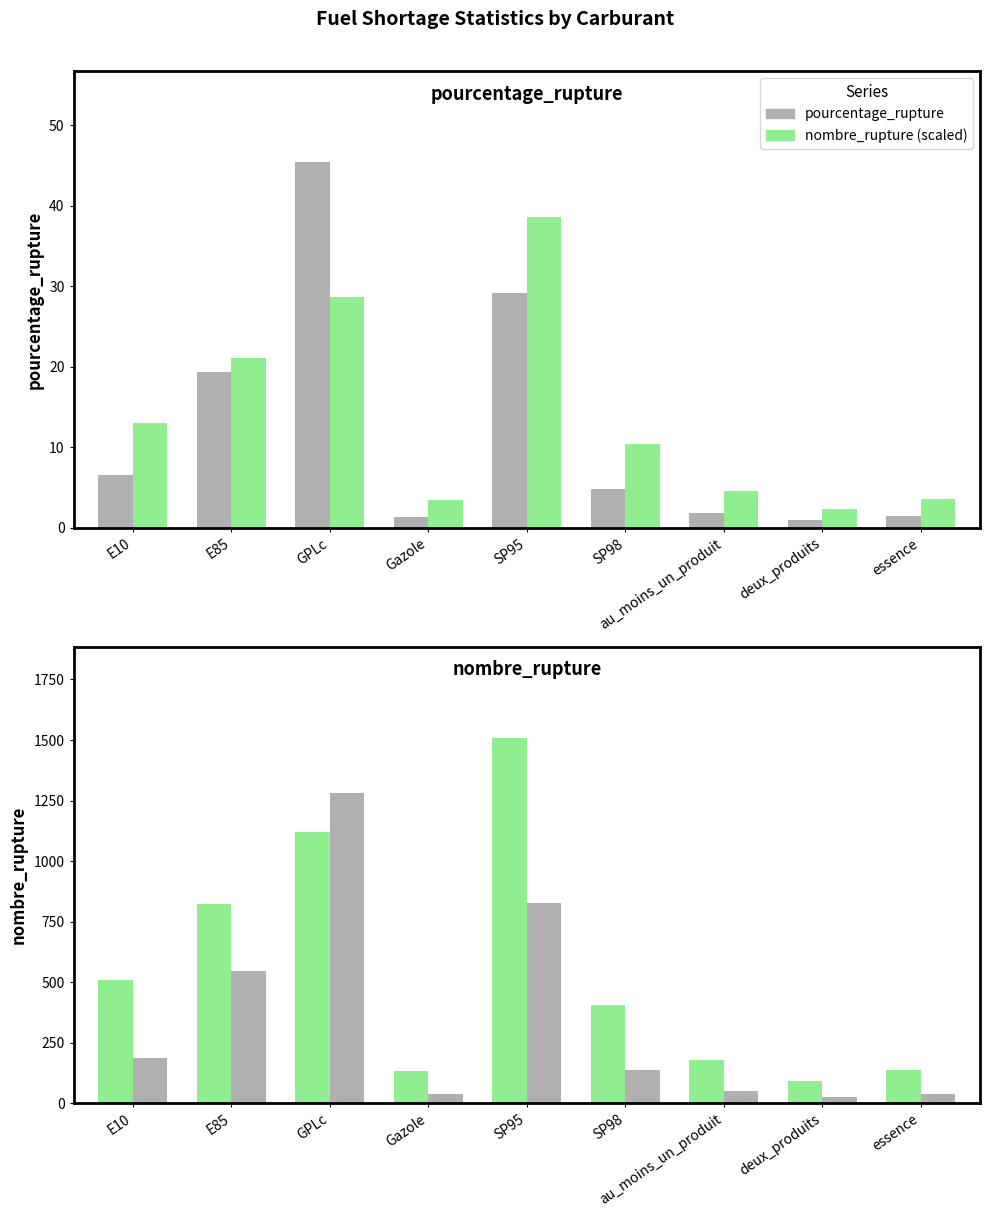

At which category is the sum across all series the highest?

GPLc